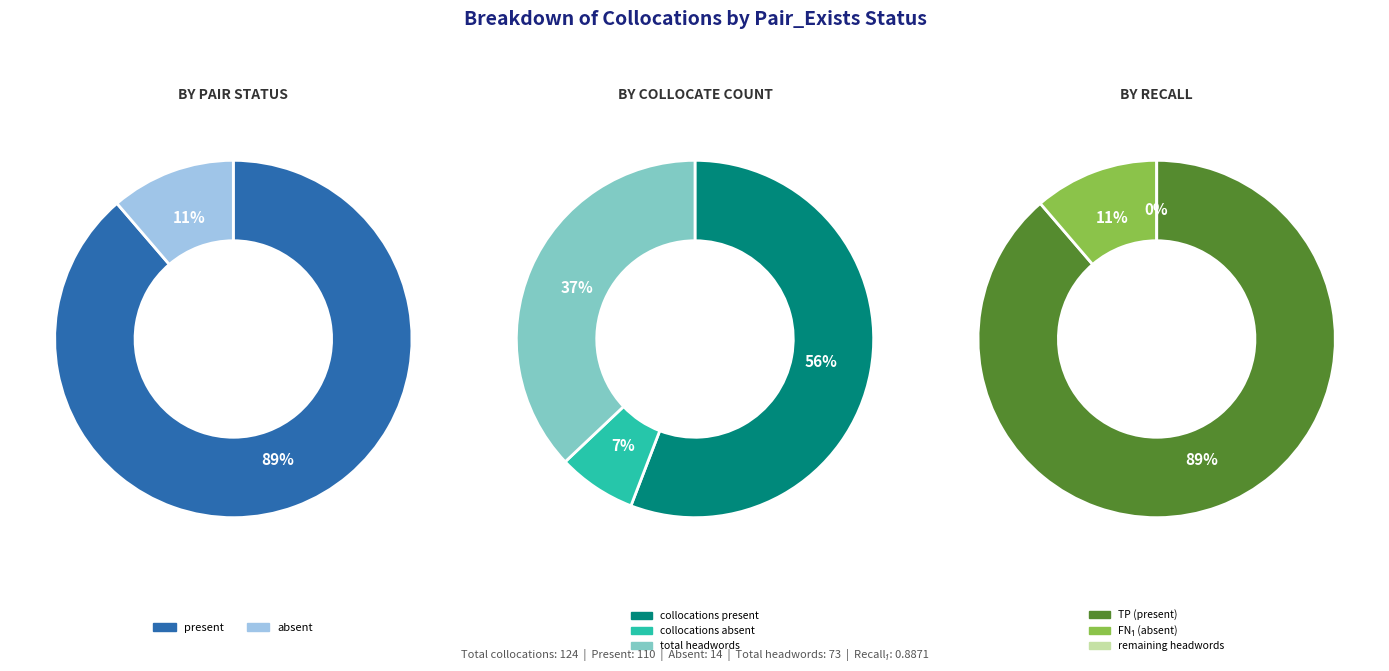

What is the ratio of the value at present to the value at absent?

7.9